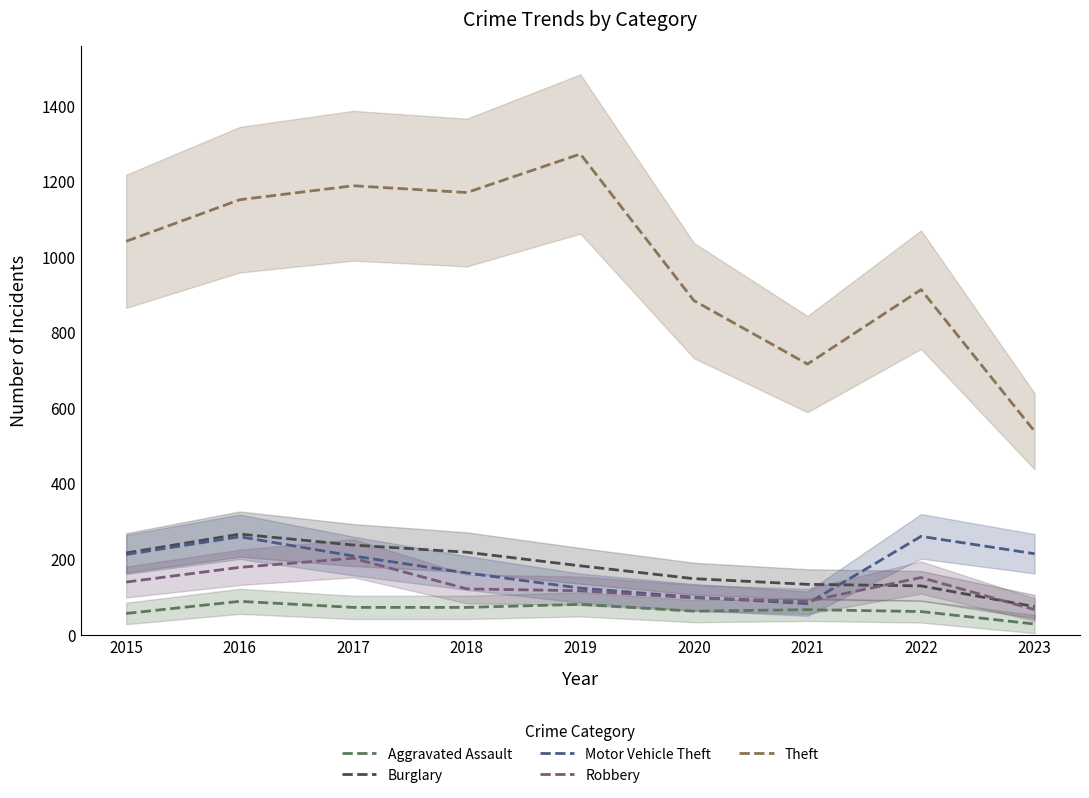

Where is the first local maximum for Robbery?

2017